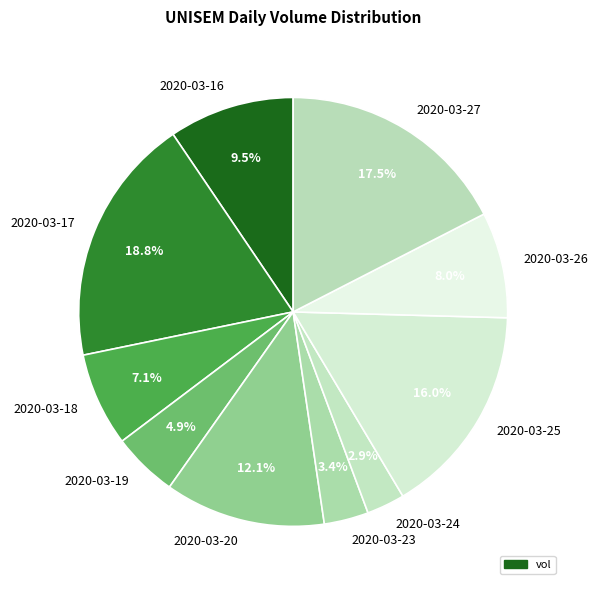

How many slices are in this pie chart?

10